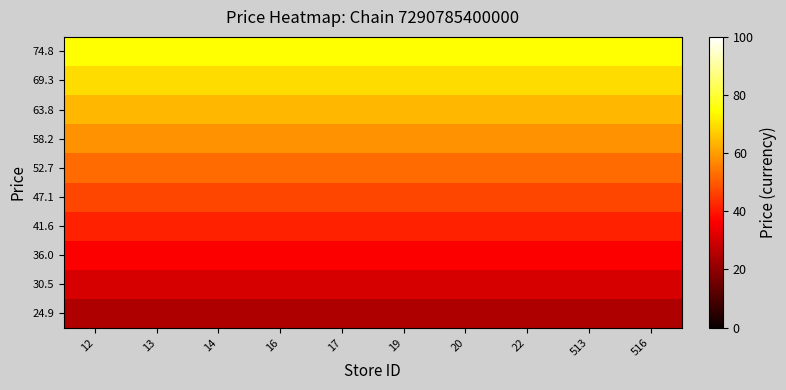

Reading left to right, list all the values displayed in this chart.

24.9: 12=24.9	13=24.9	14=24.9	16=24.9	17=24.9	19=24.9	20=24.9	22=24.9	513=24.9	516=24.9
30.5: 12=30.5	13=30.5	14=30.5	16=30.5	17=30.5	19=30.5	20=30.5	22=30.5	513=30.5	516=30.5
36.0: 12=36.0	13=36.0	14=36.0	16=36.0	17=36.0	19=36.0	20=36.0	22=36.0	513=36.0	516=36.0
41.6: 12=41.6	13=41.6	14=41.6	16=41.6	17=41.6	19=41.6	20=41.6	22=41.6	513=41.6	516=41.6
47.1: 12=47.1	13=47.1	14=47.1	16=47.1	17=47.1	19=47.1	20=47.1	22=47.1	513=47.1	516=47.1
52.7: 12=52.7	13=52.7	14=52.7	16=52.7	17=52.7	19=52.7	20=52.7	22=52.7	513=52.7	516=52.7
58.2: 12=58.2	13=58.2	14=58.2	16=58.2	17=58.2	19=58.2	20=58.2	22=58.2	513=58.2	516=58.2
63.8: 12=63.8	13=63.8	14=63.8	16=63.8	17=63.8	19=63.8	20=63.8	22=63.8	513=63.8	516=63.8
69.3: 12=69.3	13=69.3	14=69.3	16=69.3	17=69.3	19=69.3	20=69.3	22=69.3	513=69.3	516=69.3
74.8: 12=74.8	13=74.8	14=74.8	16=74.8	17=74.8	19=74.8	20=74.8	22=74.8	513=74.8	516=74.8